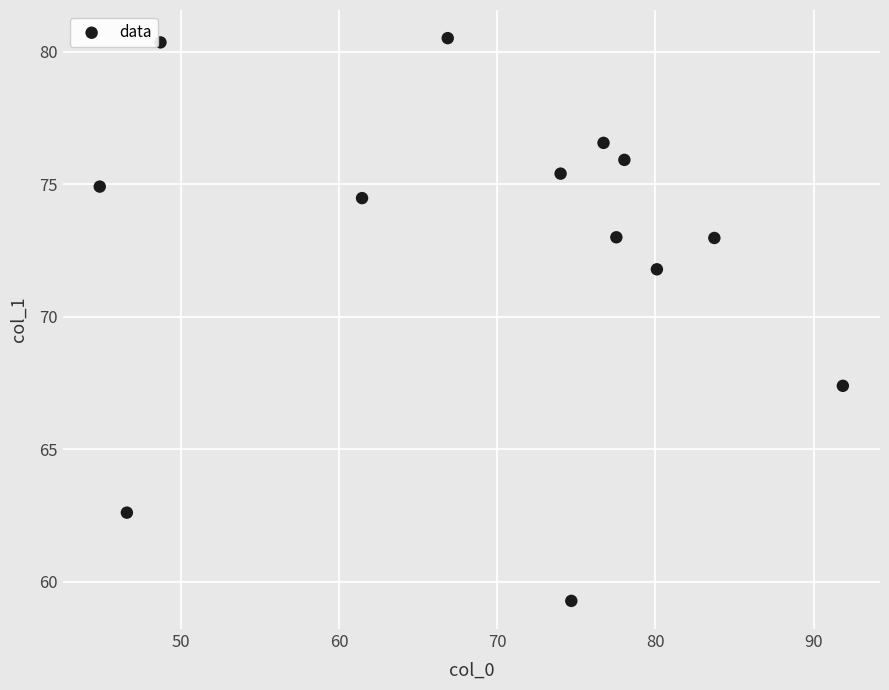

What Y value in the scatter plot is closest to 69?

67.4